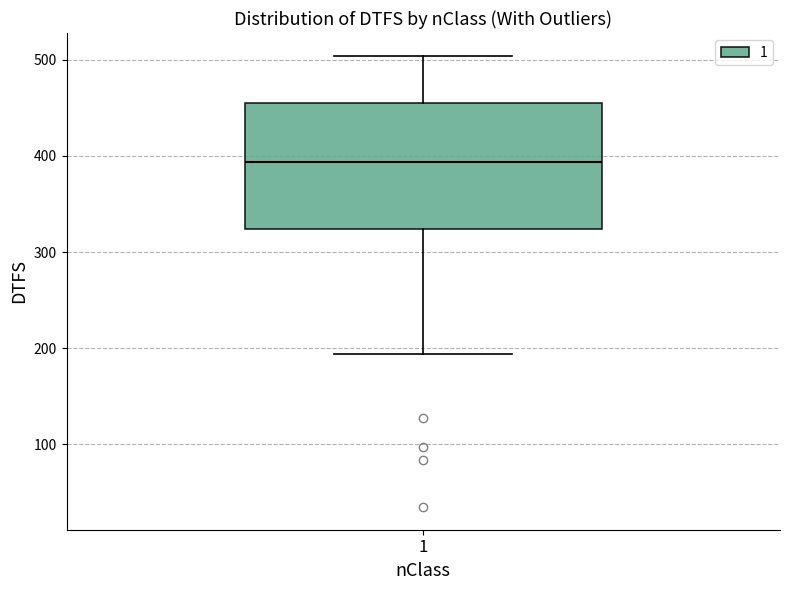

Transcribe this box plot: give where the median line is, the range the box spans, and where the two whiskers end, as read against the y-axis. The values are not printed on the chart, so give them approximately, as read against the axis.

median 390, box 320 to 450, whiskers 190 to 500